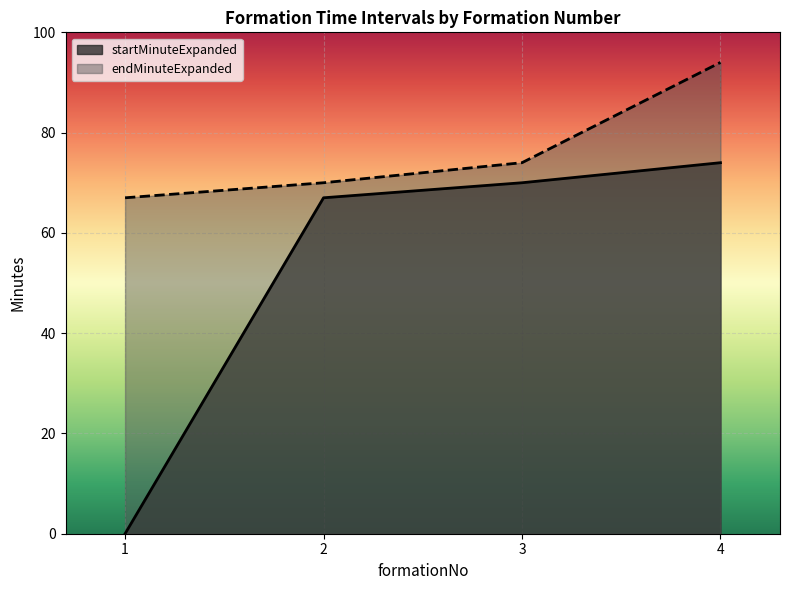

Reading left to right, extract all data points from this chart.

startMinuteExpanded: 0	67	70	74
endMinuteExpanded: 67	70	74	94